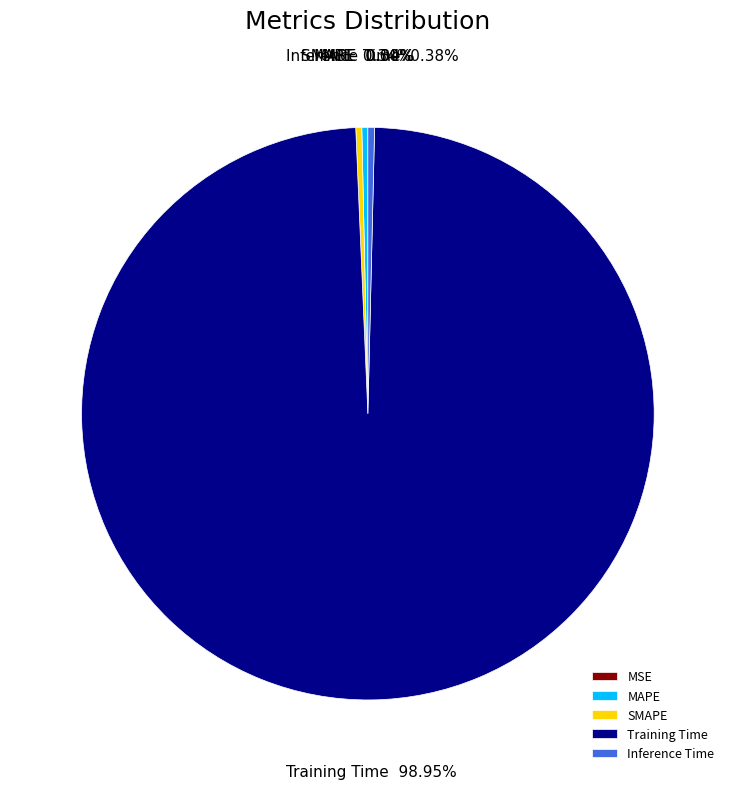

Do Training Time and Inference Time together represent more than half of the pie?

Yes